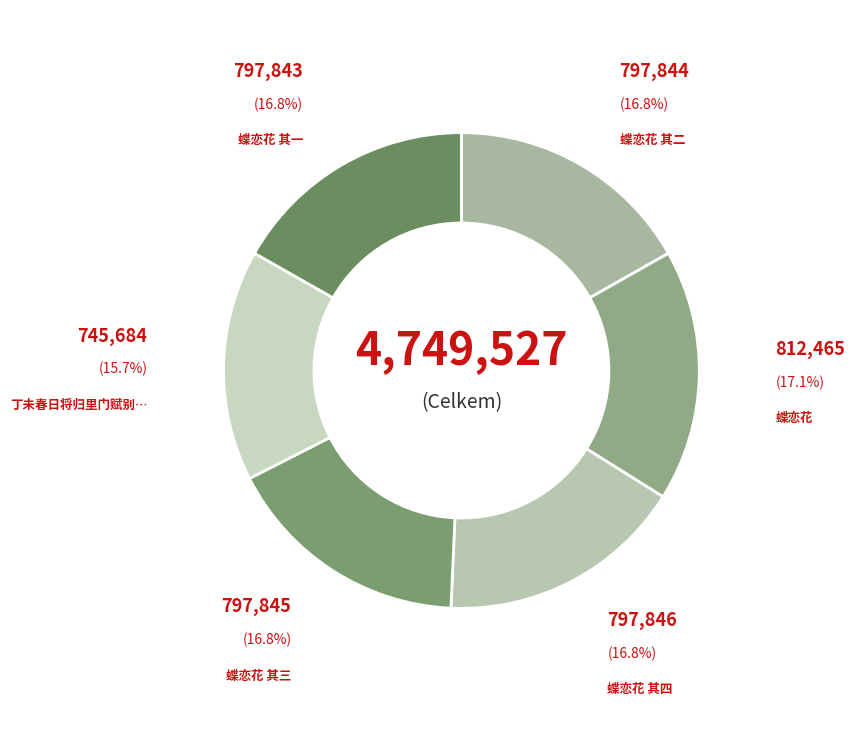

Is there any slice that represents more than half of the pie?

No